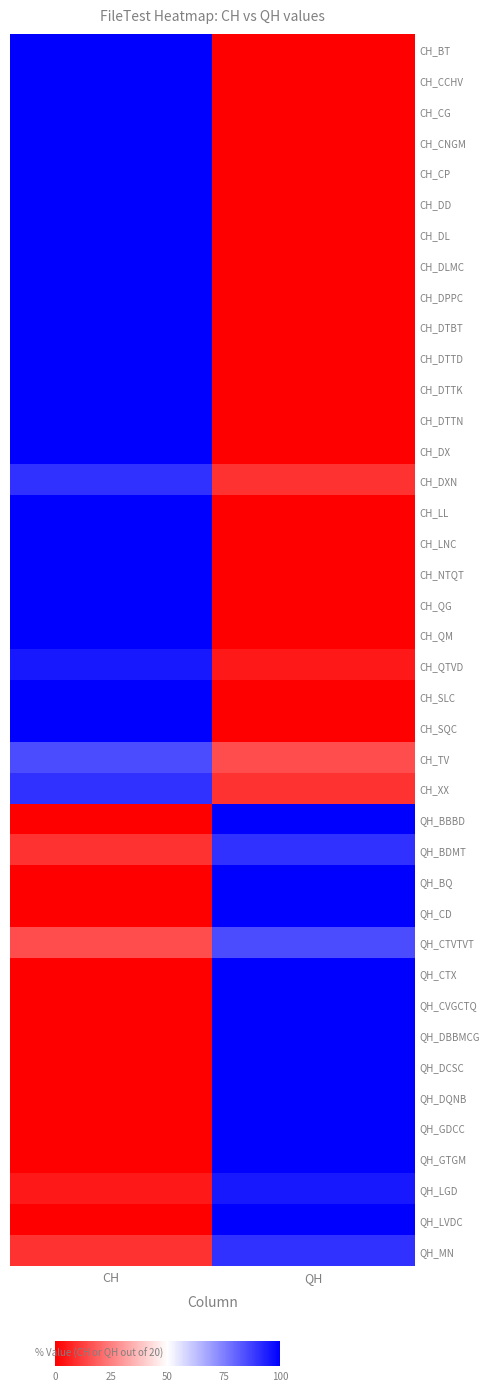

Reading left to right, what are all the values shown in this chart?

CH_BT: CH=100	QH=0
CH_CCHV: CH=100	QH=0
CH_CG: CH=100	QH=0
CH_CNGM: CH=100	QH=0
CH_CP: CH=100	QH=0
CH_DD: CH=100	QH=0
CH_DL: CH=100	QH=0
CH_DLMC: CH=100	QH=0
CH_DPPC: CH=100	QH=0
CH_DTBT: CH=100	QH=0
CH_DTTD: CH=100	QH=0
CH_DTTK: CH=100	QH=0
CH_DTTN: CH=100	QH=0
CH_DX: CH=100	QH=0
CH_DXN: CH=90	QH=10
CH_LL: CH=100	QH=0
CH_LNC: CH=100	QH=0
CH_NTQT: CH=100	QH=0
CH_QG: CH=100	QH=0
CH_QM: CH=100	QH=0
CH_QTVD: CH=95	QH=5
CH_SLC: CH=100	QH=0
CH_SQC: CH=100	QH=0
CH_TV: CH=85	QH=15
CH_XX: CH=90	QH=10
QH_BBBD: CH=0	QH=100
QH_BDMT: CH=10	QH=90
QH_BQ: CH=0	QH=100
QH_CD: CH=0	QH=100
QH_CTVTVT: CH=15	QH=85
QH_CTX: CH=0	QH=100
QH_CVGCTQ: CH=0	QH=100
QH_DBBMCG: CH=0	QH=100
QH_DCSC: CH=0	QH=100
QH_DQNB: CH=0	QH=100
QH_GDCC: CH=0	QH=100
QH_GTGM: CH=0	QH=100
QH_LGD: CH=5	QH=95
QH_LVDC: CH=0	QH=100
QH_MN: CH=10	QH=90